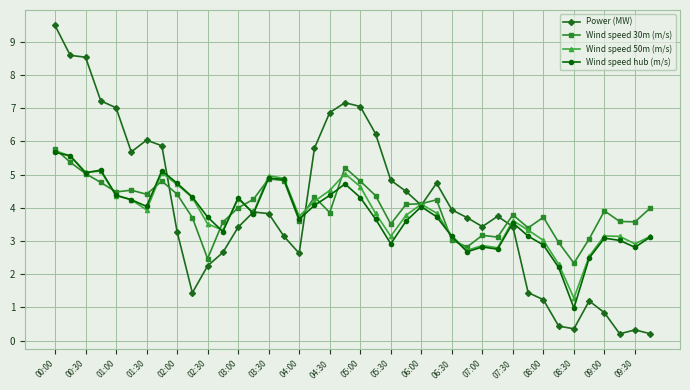

What is the difference between the maximum and minimum values in the Wind speed 30m (m/s) series?

3.4